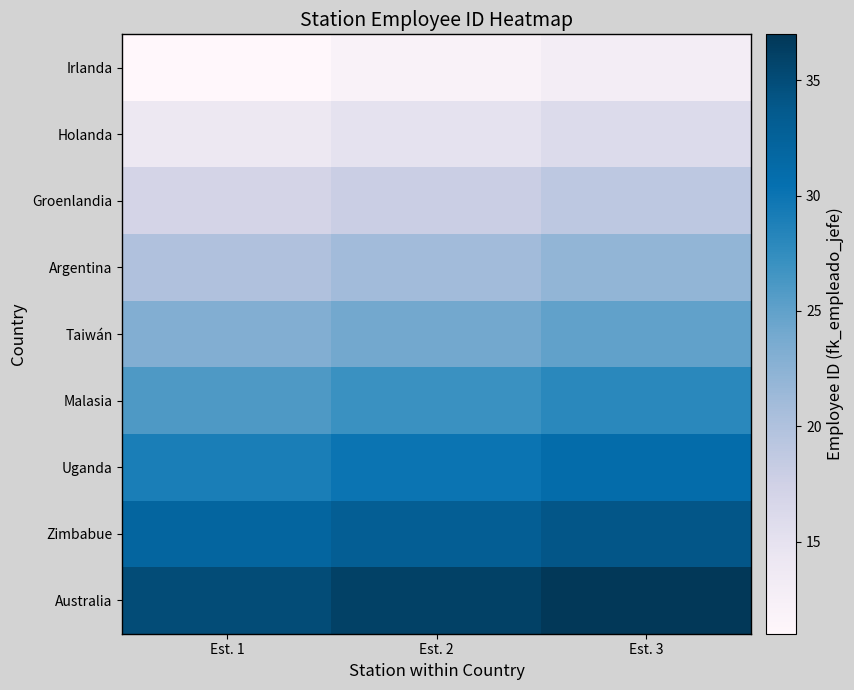

Reading left to right, transcribe all the data shown in this chart.

Irlanda: Est. 1=11	Est. 2=12	Est. 3=13
Holanda: Est. 1=14	Est. 2=15	Est. 3=16
Groenlandia: Est. 1=17	Est. 2=18	Est. 3=19
Argentina: Est. 1=20	Est. 2=21	Est. 3=22
Taiwán: Est. 1=23	Est. 2=24	Est. 3=25
Malasia: Est. 1=26	Est. 2=27	Est. 3=28
Uganda: Est. 1=29	Est. 2=30	Est. 3=31
Zimbabue: Est. 1=32	Est. 2=33	Est. 3=34
Australia: Est. 1=35	Est. 2=36	Est. 3=37